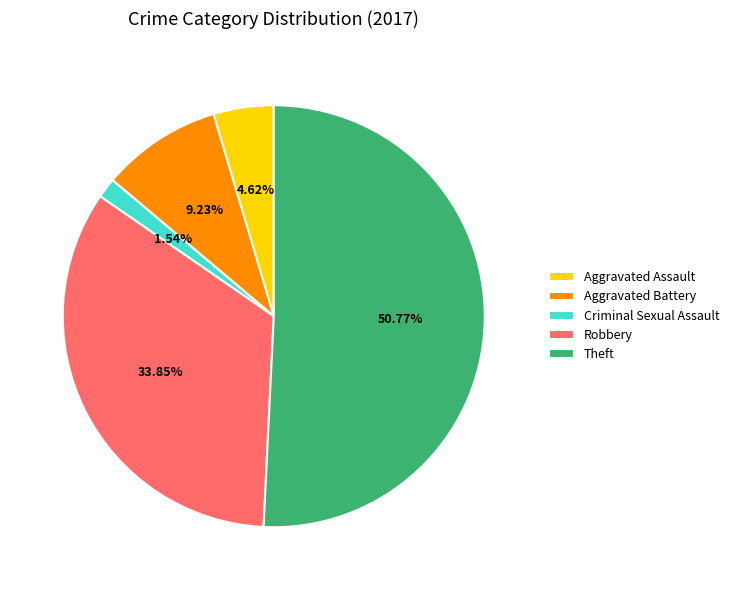

Combined, do Robbery and Theft account for over 50%?

Yes